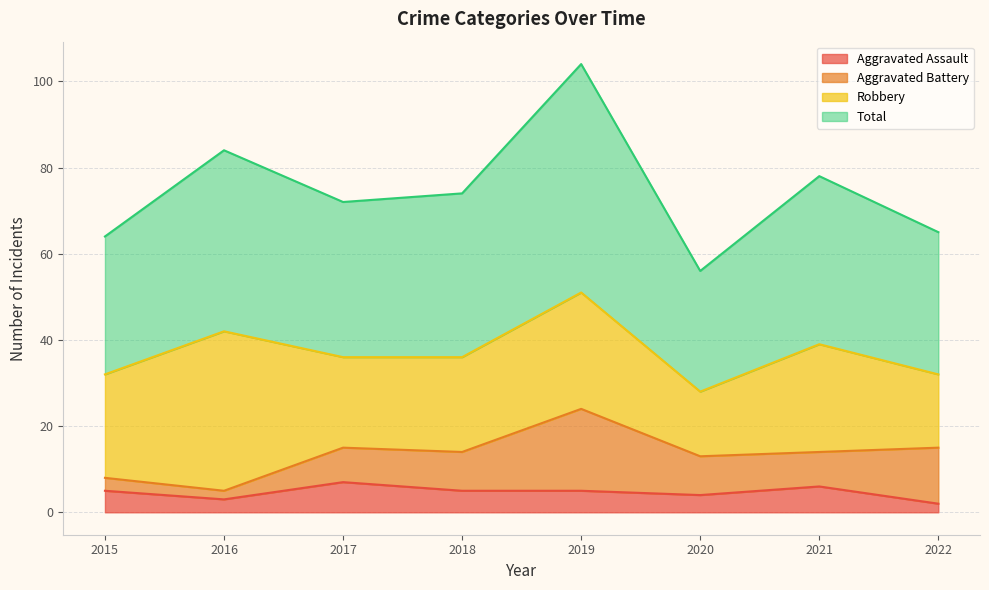

True or false: Aggravated Assault has a value of 5 at 2019.

True